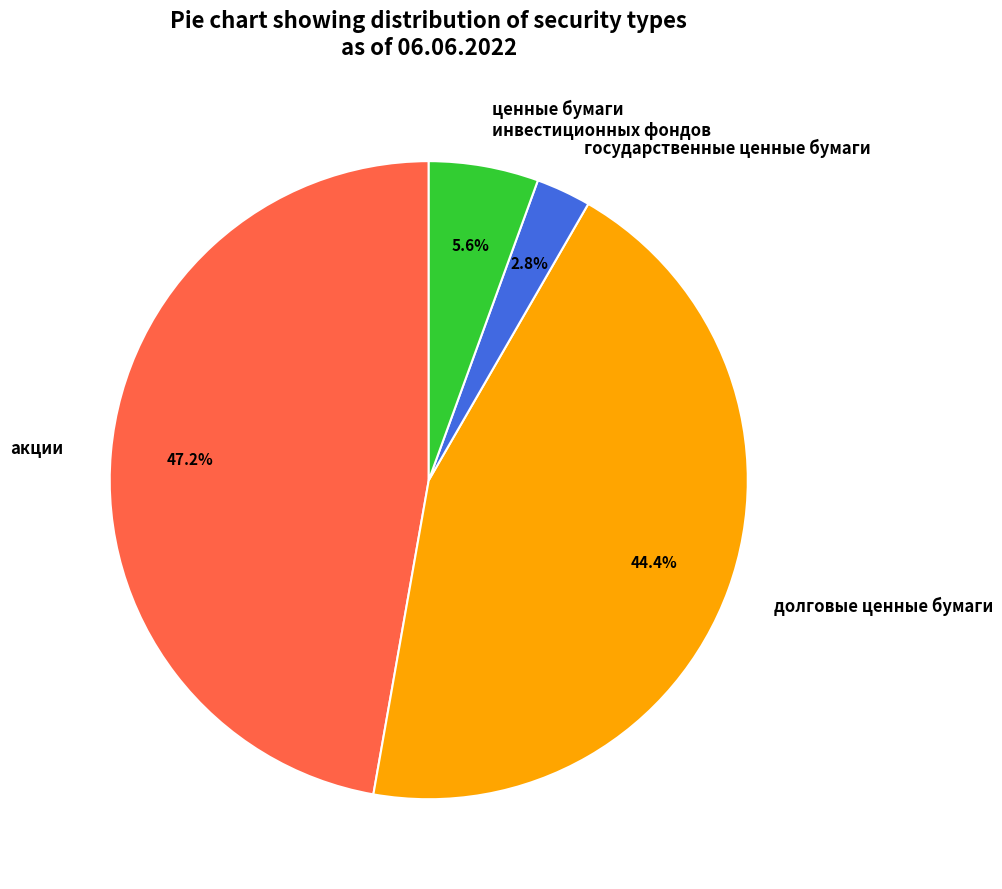

Which category has the smallest portion of the pie?

государственные ценные бумаги